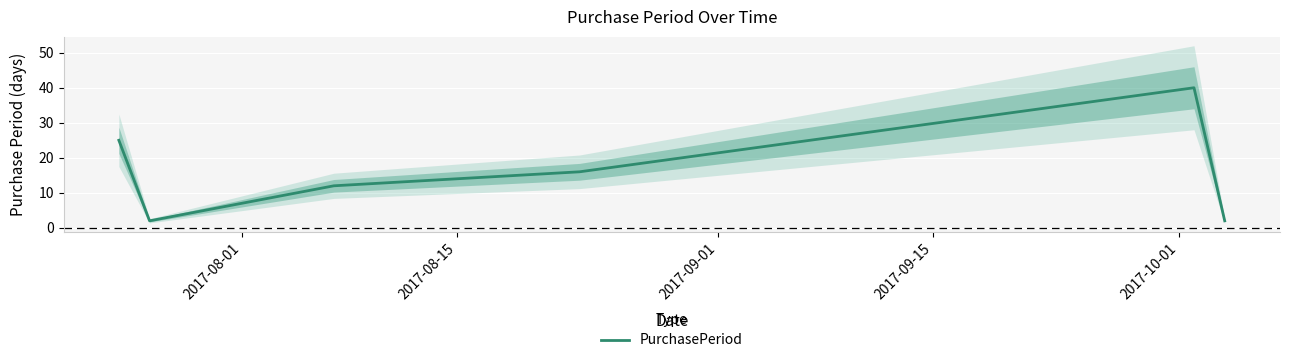

How many points are lower than both their immediate neighbors (excluding endpoints)?

1